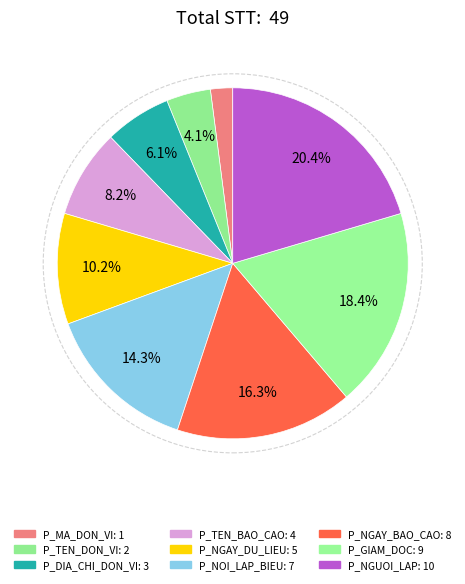

Is P_TEN_BAO_CAO the majority of the pie?

No